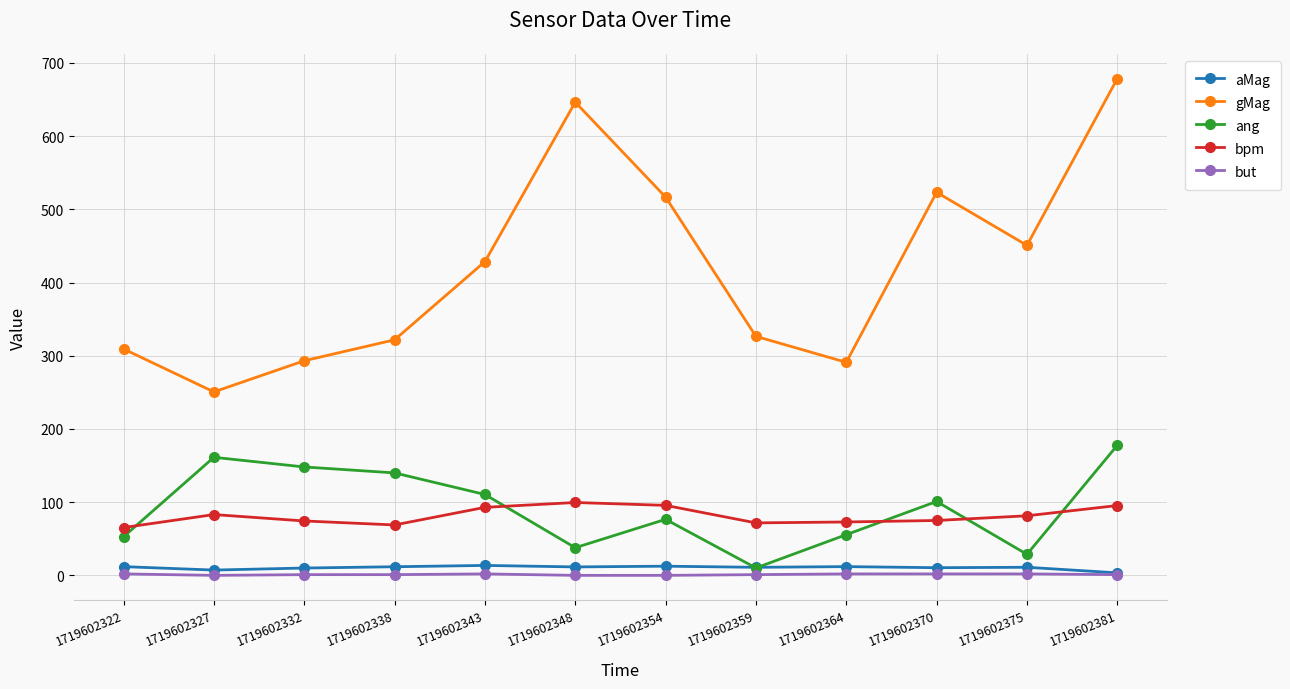

Is it true that but equals 2.0 at 1719602343?

True